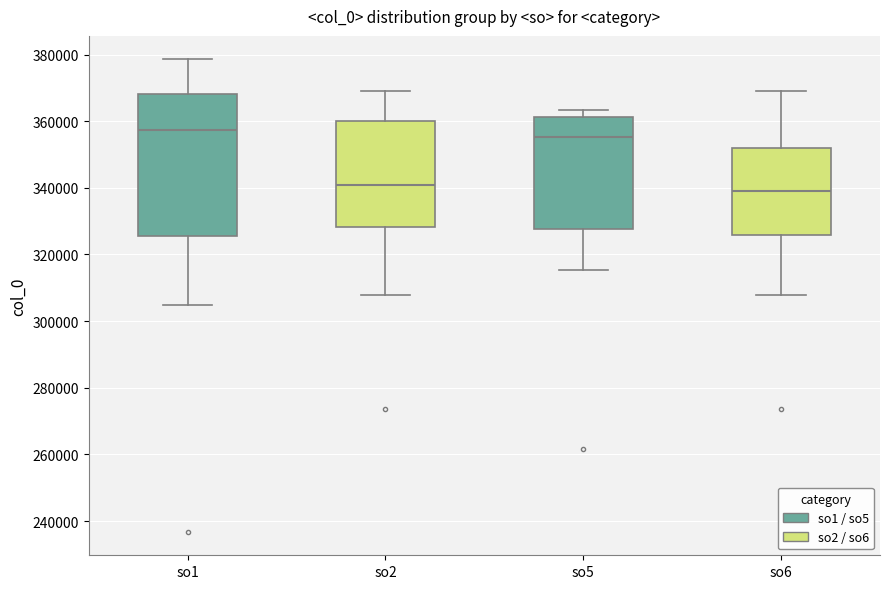

Reading left to right, transcribe this box plot: for each box, give where its median line is, the range the box spans, and where its two whiskers end, as read against the y-axis. The values are not printed on the chart, so give them approximately, as read against the axis.

so1: median 358000, box 326000 to 368000, whiskers 304000 to 378000
so2: median 340000, box 328000 to 360000, whiskers 308000 to 370000
so5: median 356000, box 328000 to 362000, whiskers 316000 to 364000
so6: median 338000, box 326000 to 352000, whiskers 308000 to 370000